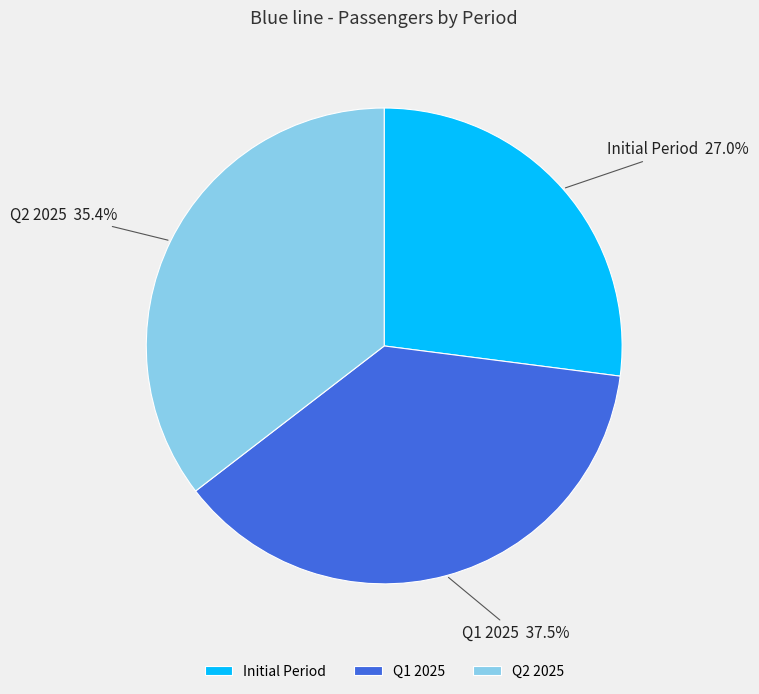

Which category has the smallest portion of the pie?

Initial Period